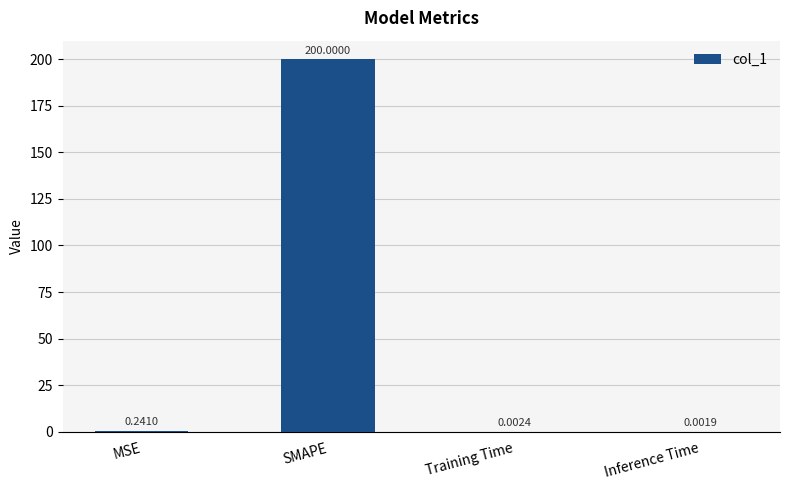

Which label corresponds to the largest value in the chart?

SMAPE